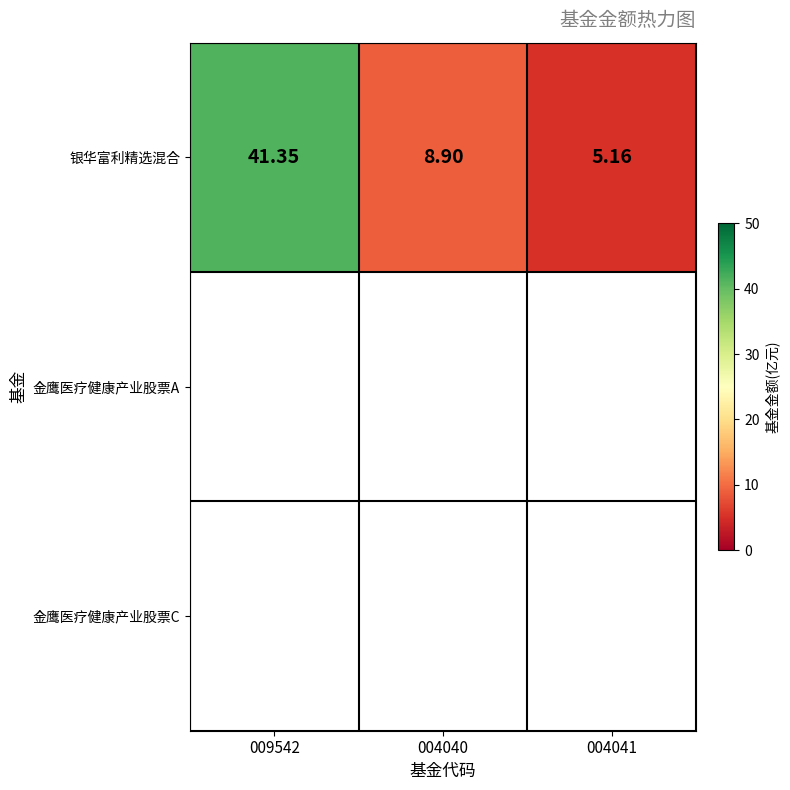

What is the ratio of the value at 009542 to the value at 004041?

8.0